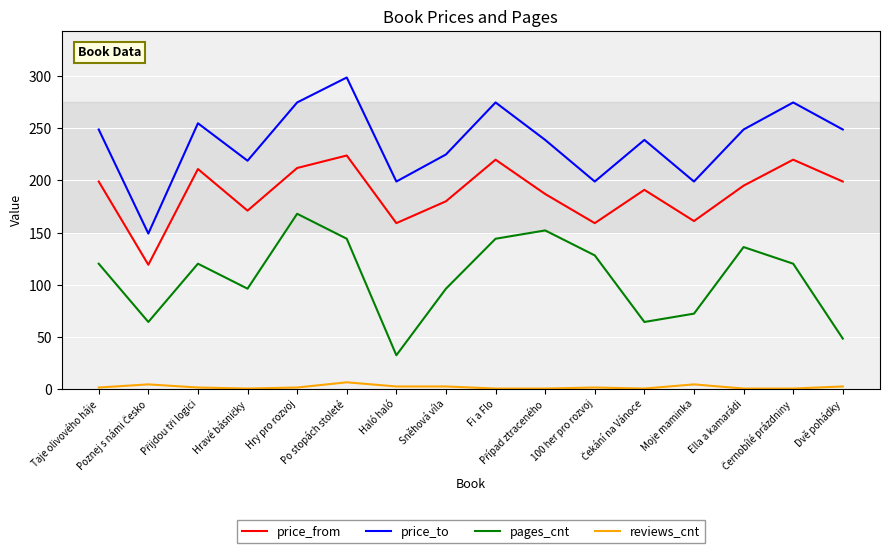

At which category is the sum across all series the highest?

Po stopách stoleté